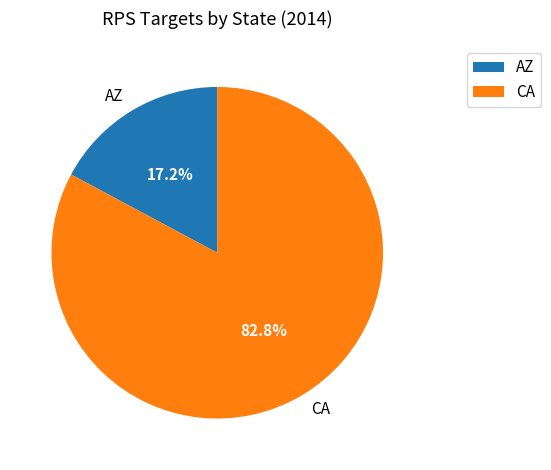

How many slices are in this pie chart?

2